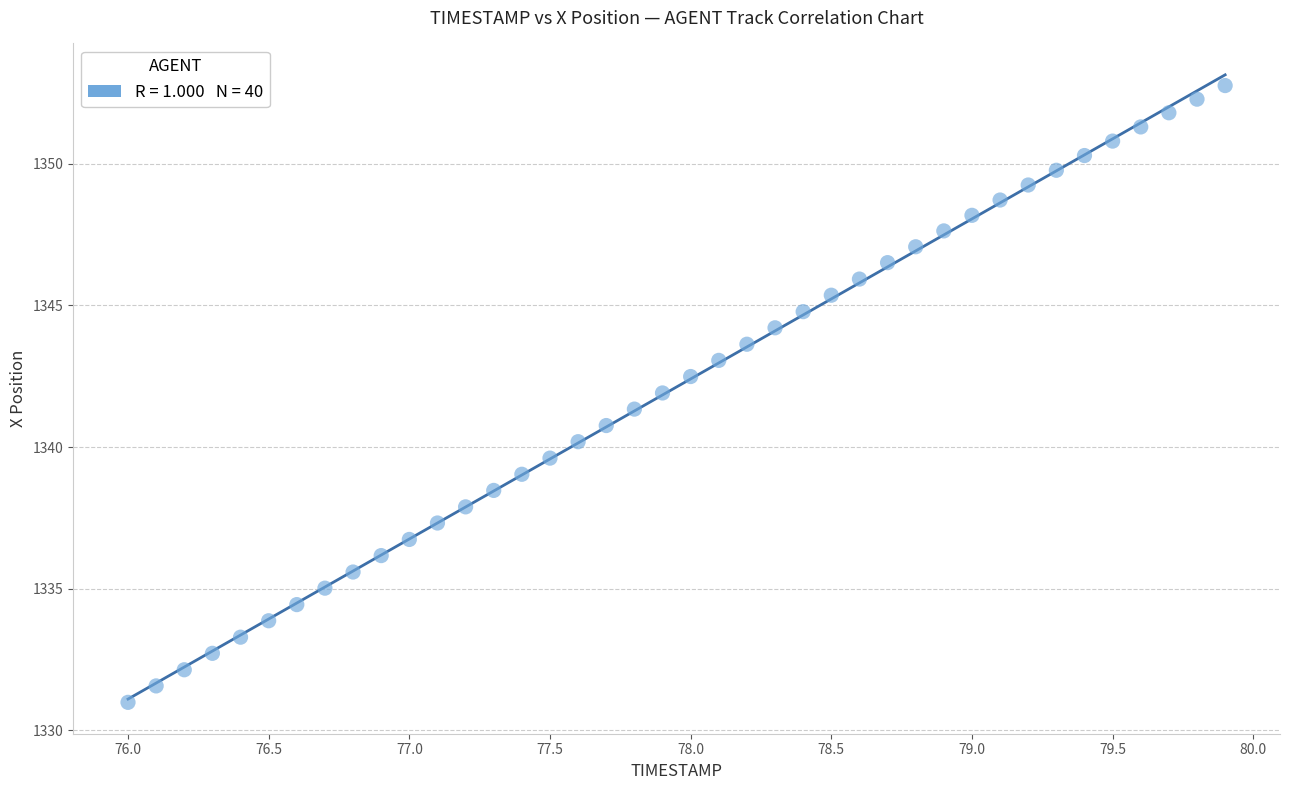

What is the range of X values (max minus min)?

3.9